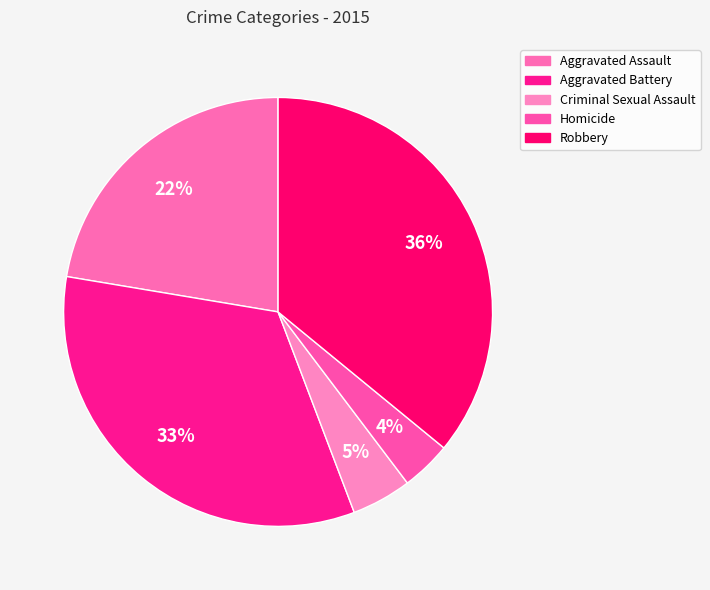

How many segments does this pie chart have?

5